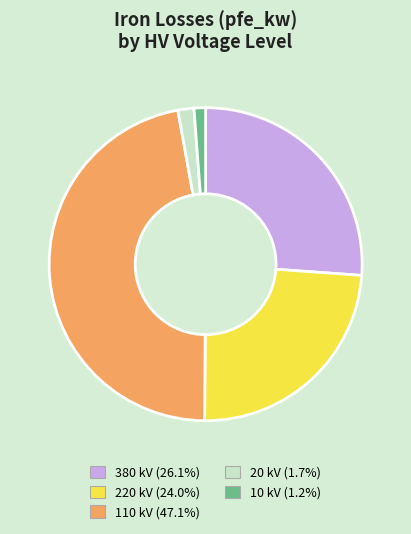

Is the sum of 380 kV (26.1%) and 20 kV (1.7%) greater than half?

No